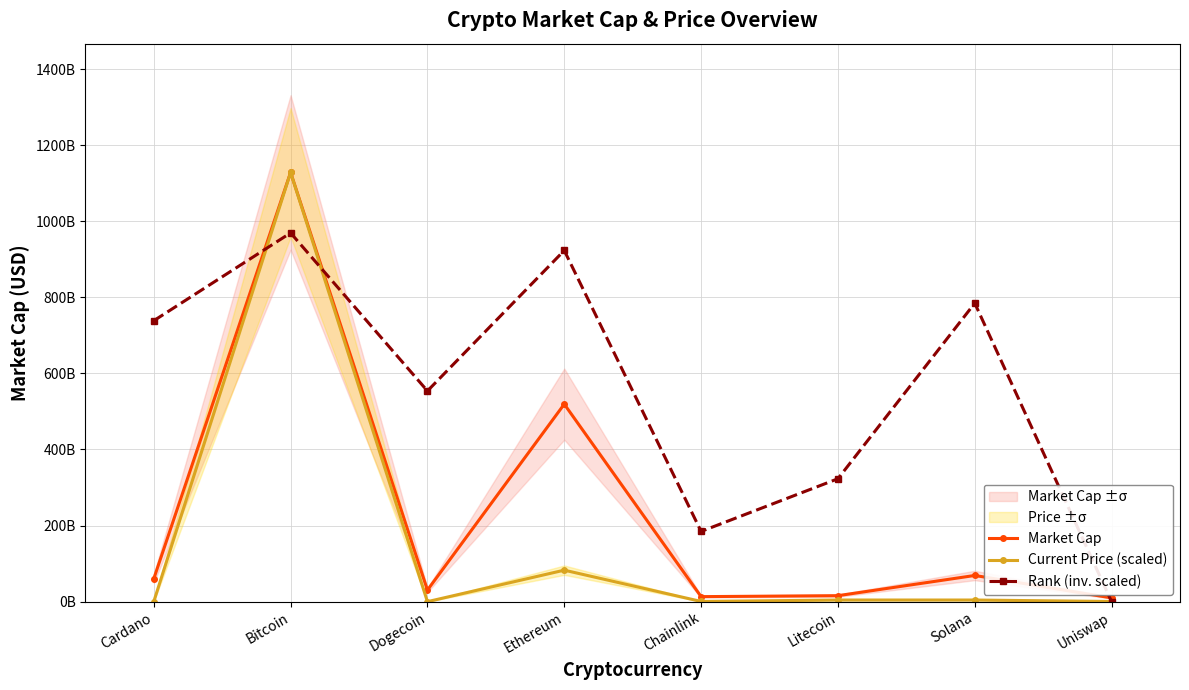

How many series are shown in this chart?

3